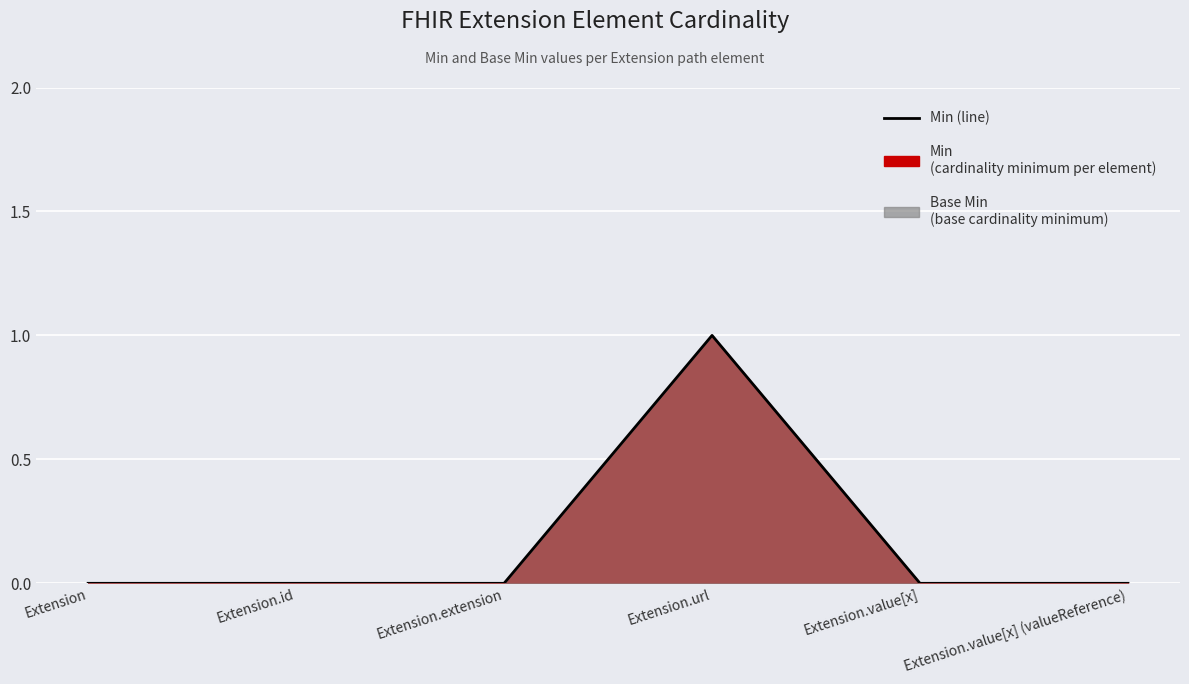

What is the sum of the values at Extension.url and Extension?

1